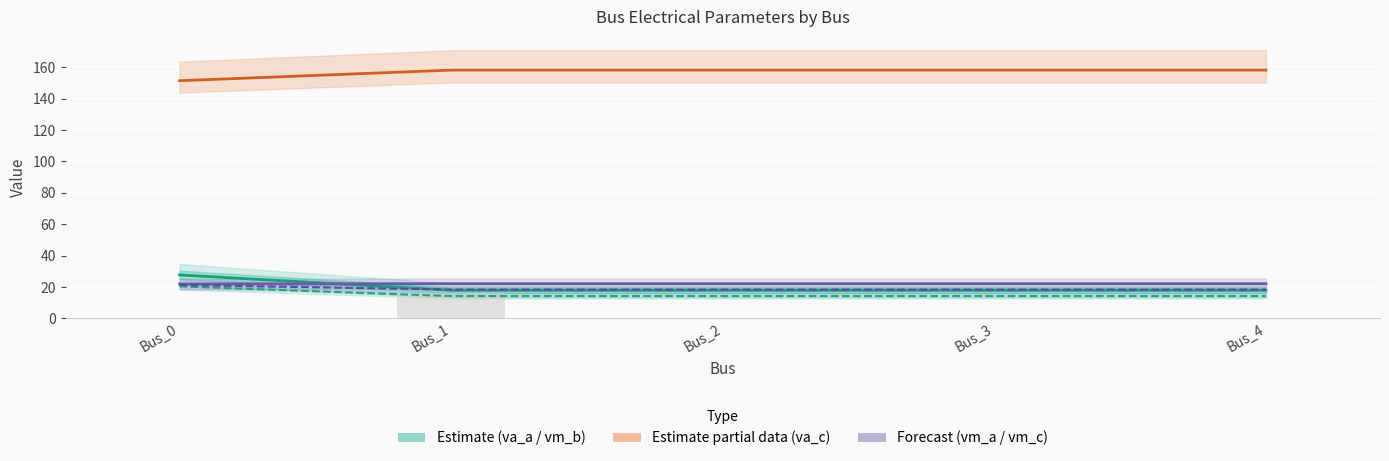

How many categories are shown in the chart?

5